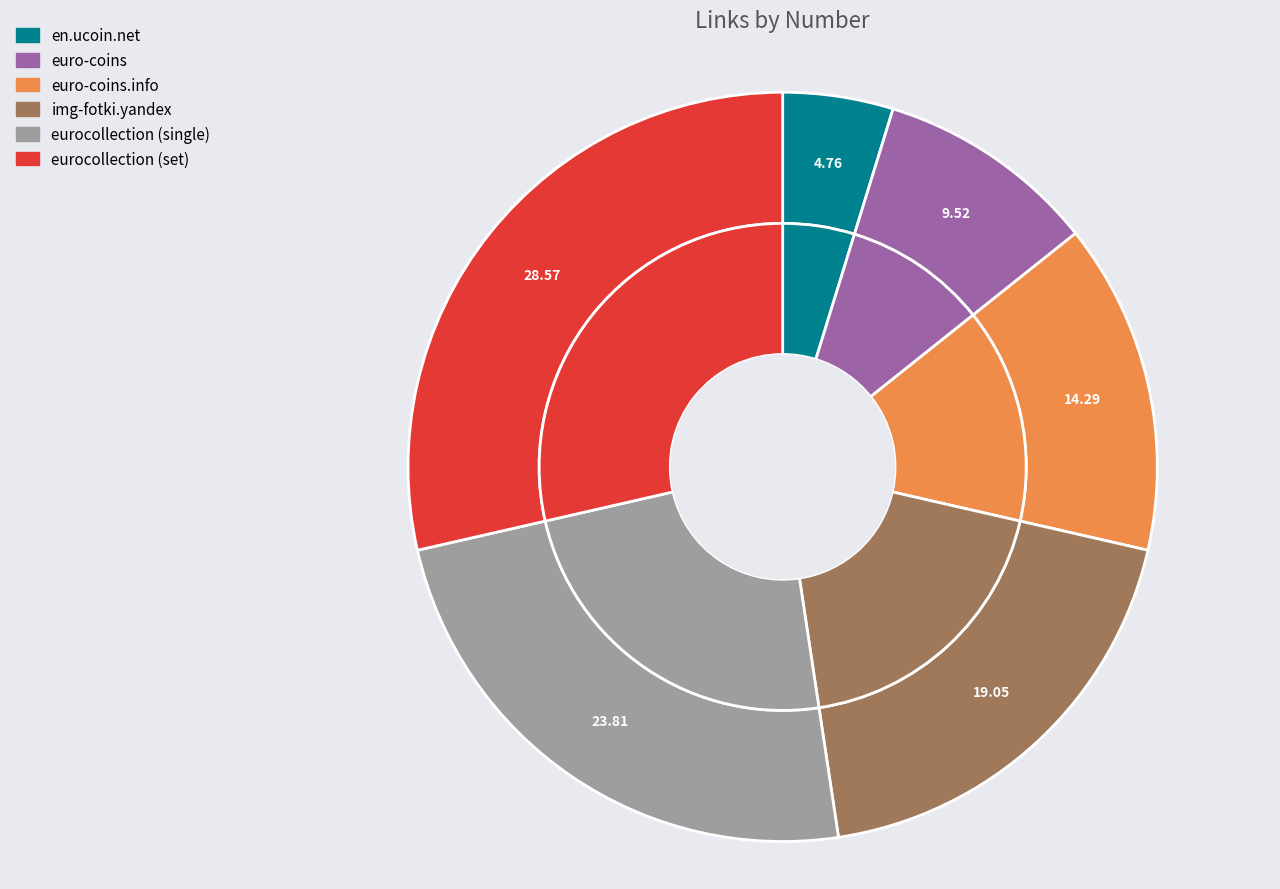

To the nearest percent, what is the difference between the euro-coins.info and euro-coins slice percentages?

5%